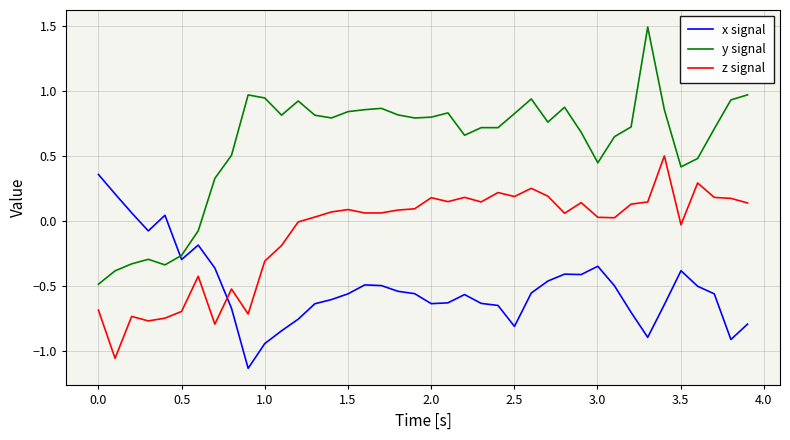

Which series has the largest range (max minus min)?

y signal